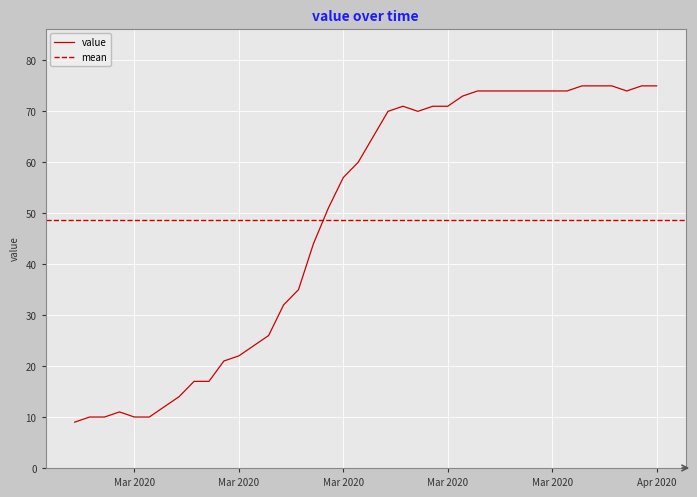

What is the average value?

49